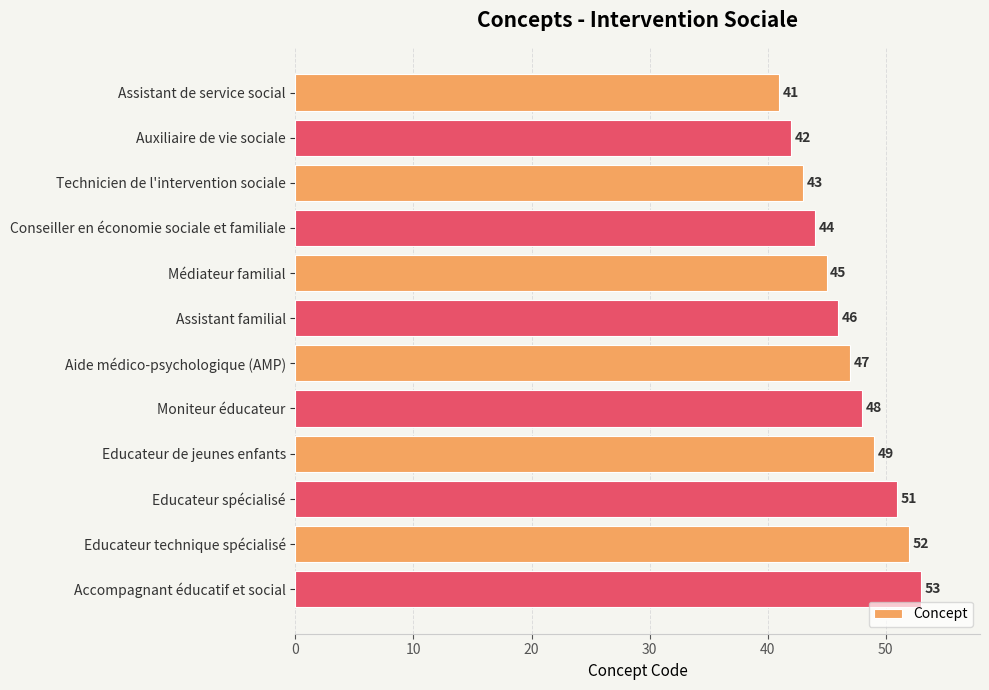

What is the label of the 9th bar from the top?

Educateur de jeunes enfants